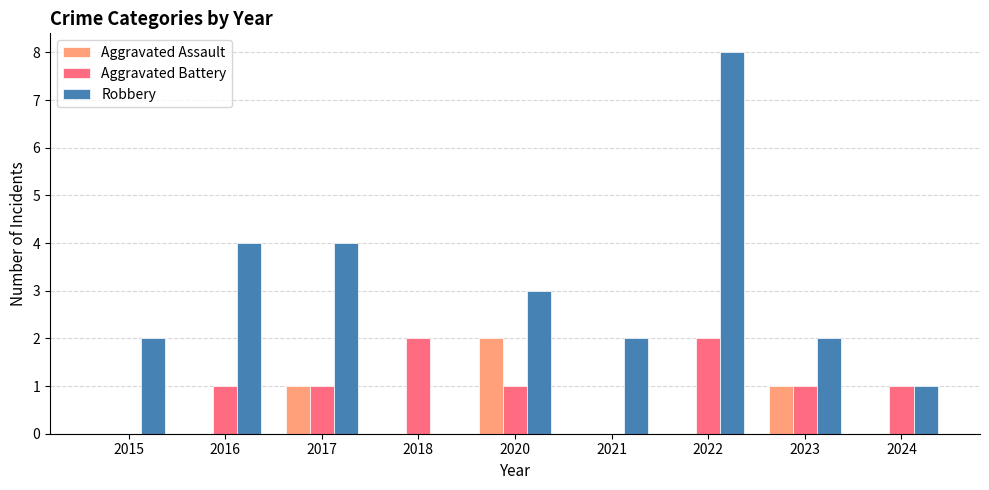

Which series has the widest spread of values?

Robbery